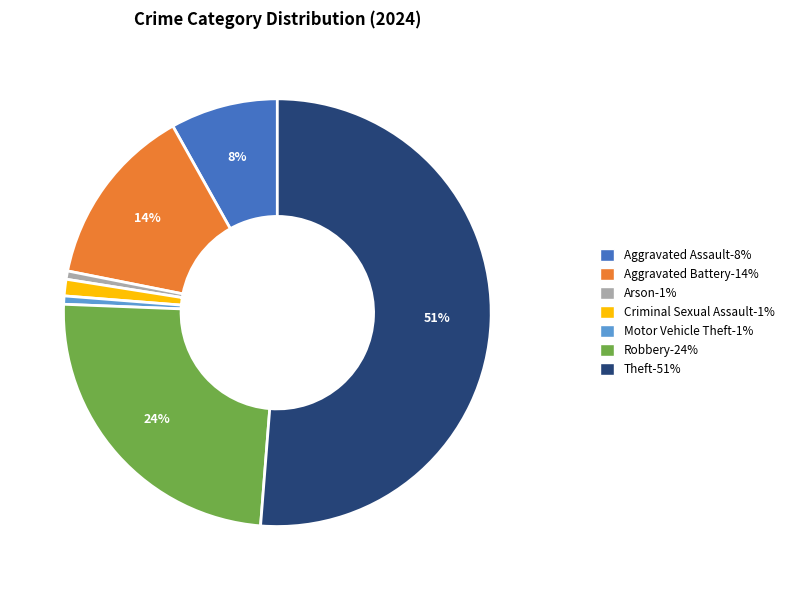

Is it true that Aggravated Assault is 16% of the pie?

False